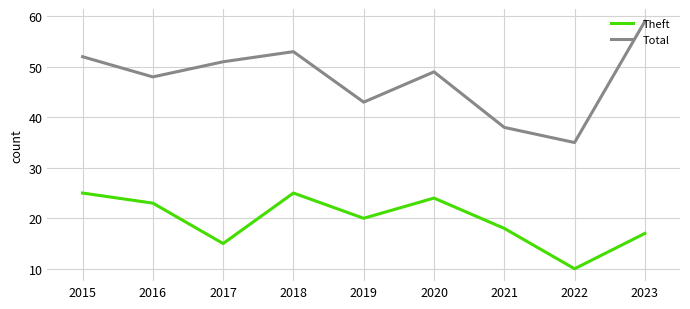

What is the maximum value shown in the chart?

59